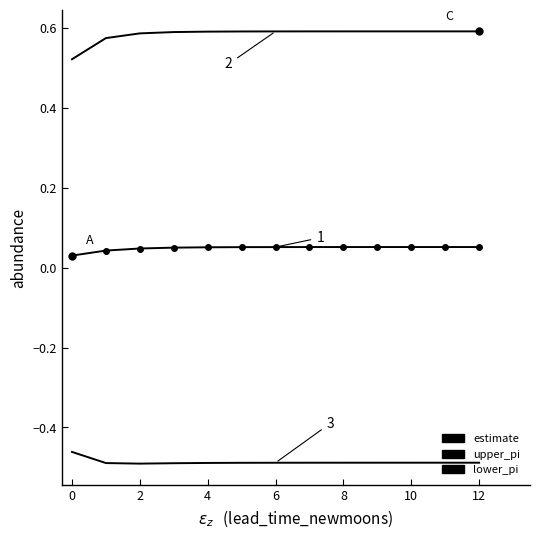

True or false: lower_pi has more than 0 points higher than both neighbors.

False